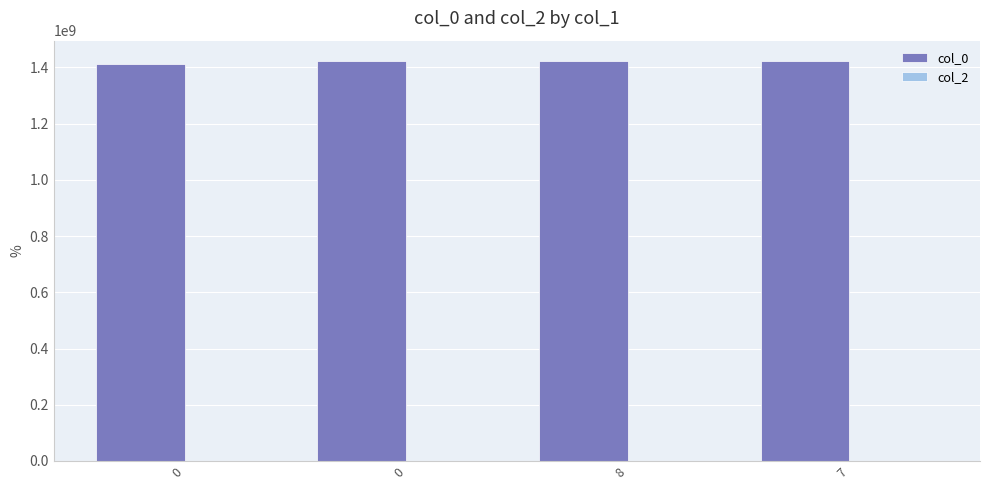

Does the chart contain any negative values?

No